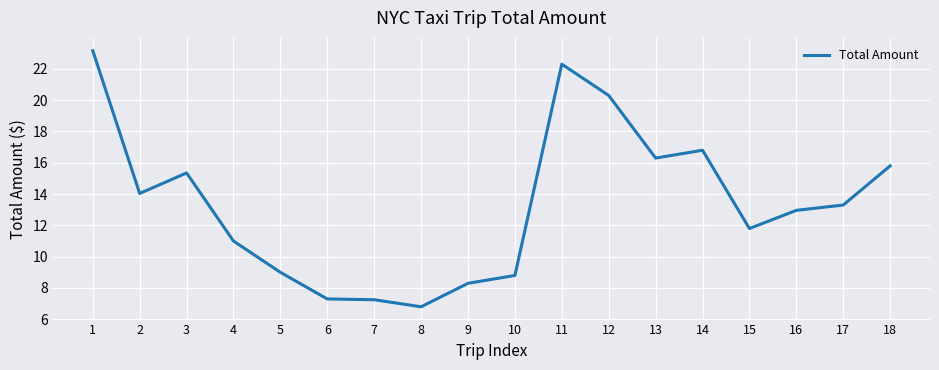

What is the difference between the values at 16 and 15?

1.2